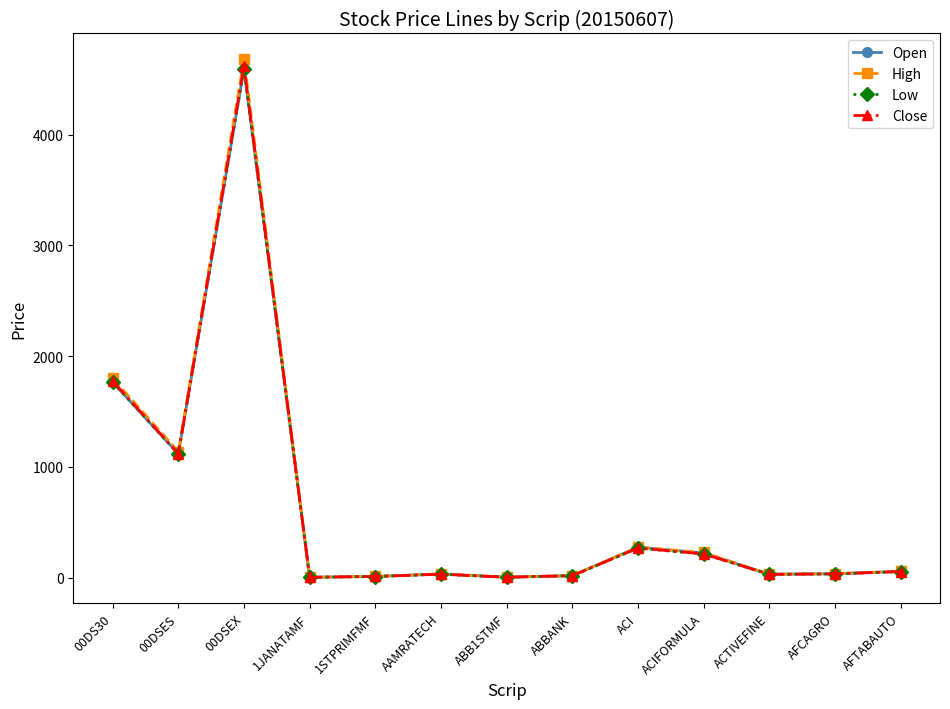

Between which two adjacent categories do Close and Open first intersect?

00DSEX and 1JANATAMF